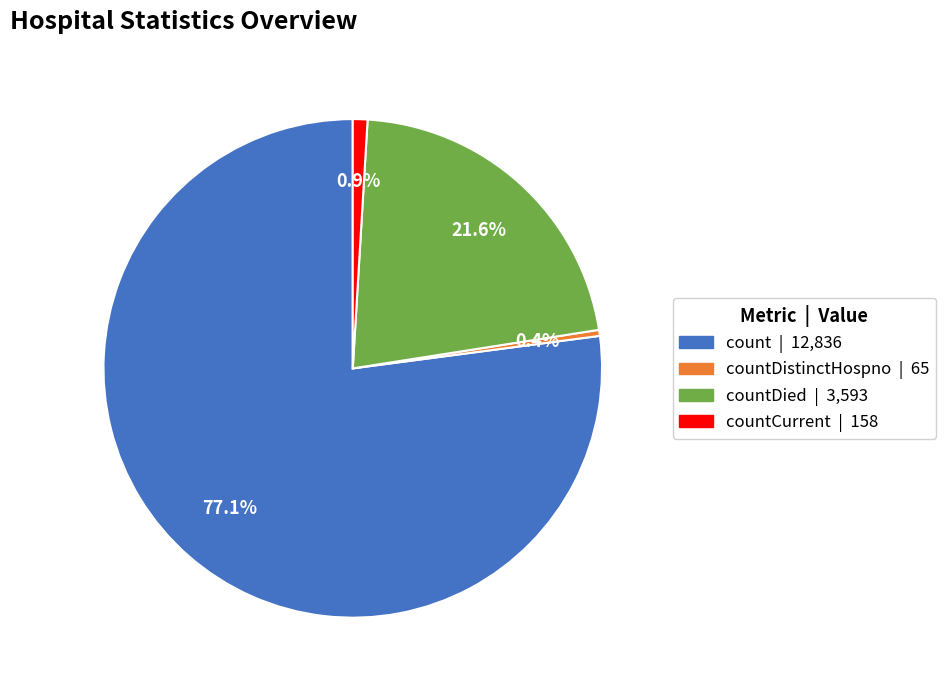

Count the number of slices in the pie.

4